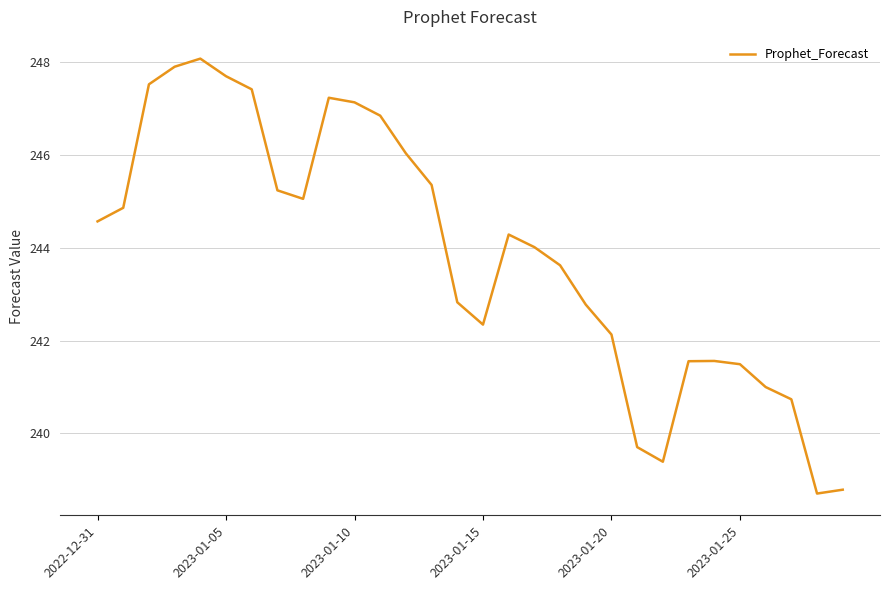

What is the smallest value displayed?

238.7